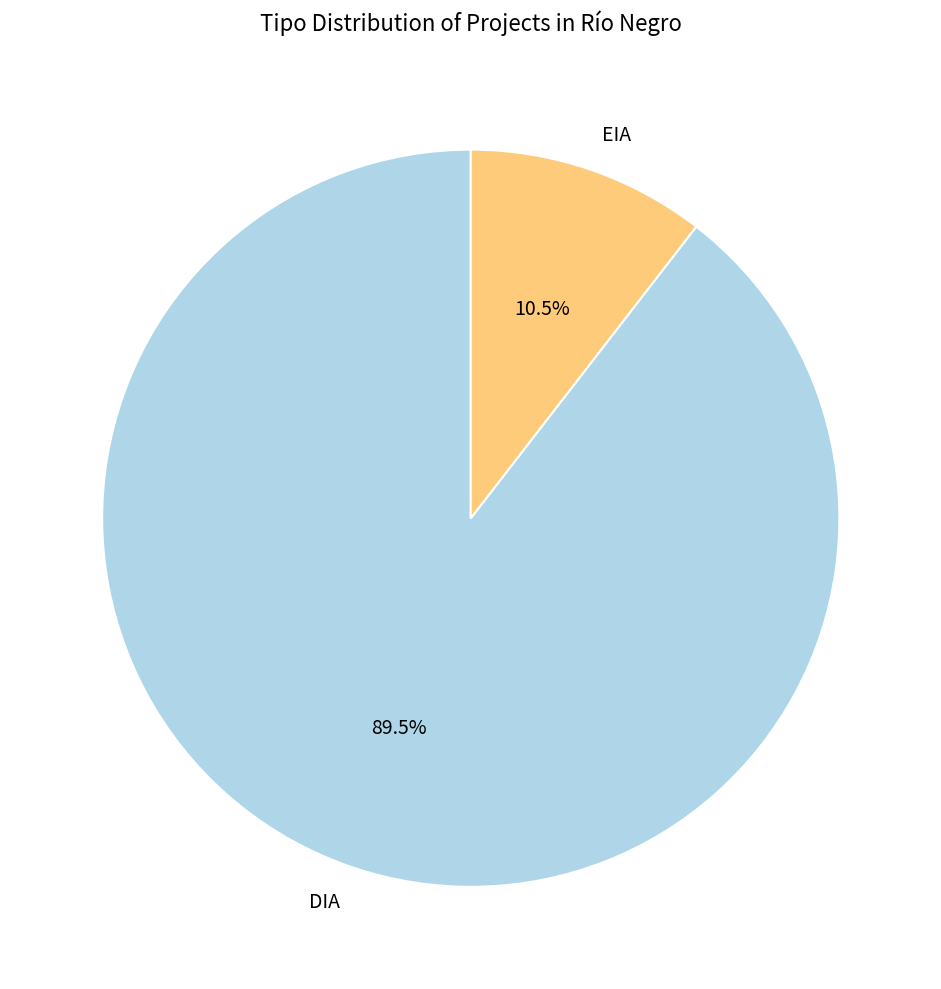

Rank the categories by value from highest to lowest.

DIA, EIA